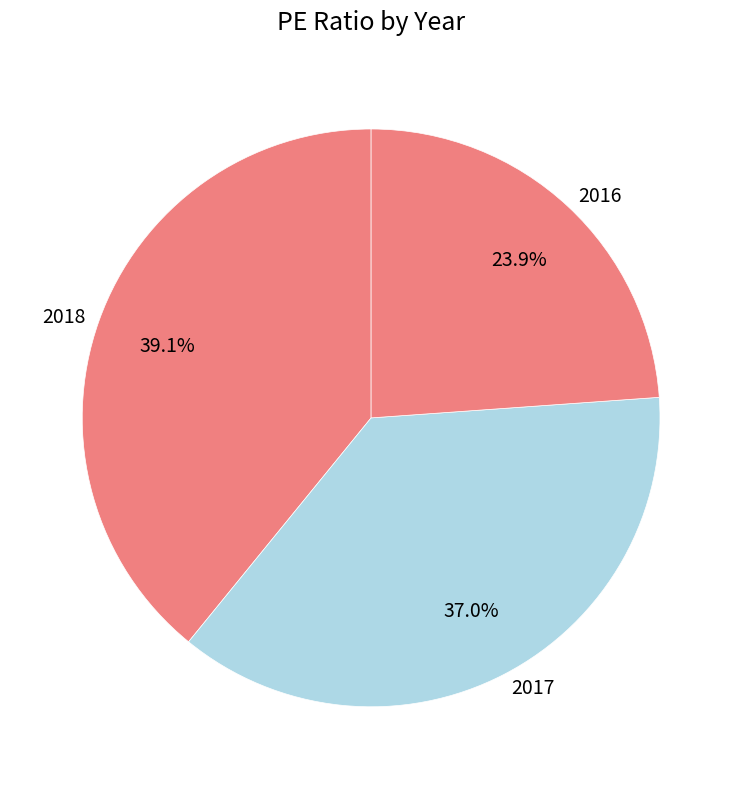

The 2016 slice represents 24% of the pie. True or false?

True